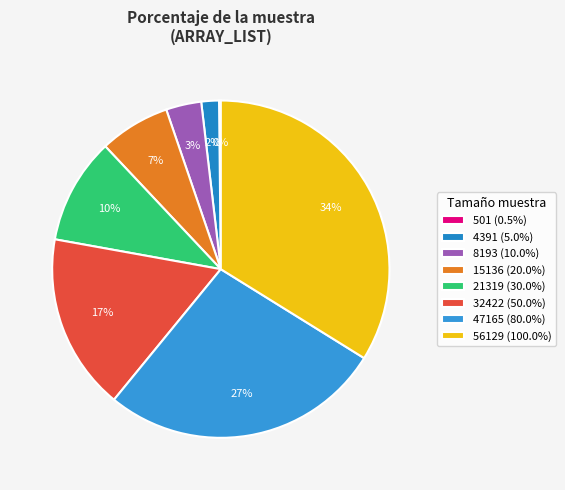

Which slice is the smallest?

501